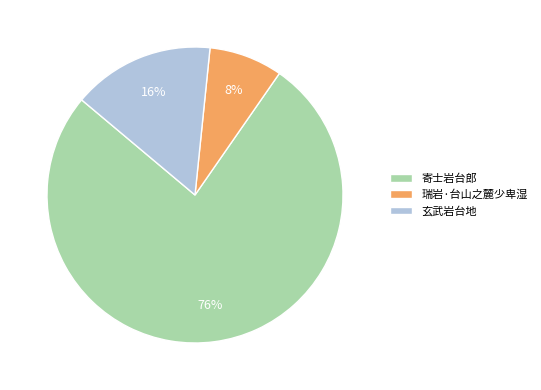

Does 瑞岩·台山之麓少卑湿 account for over 50% of the chart?

No